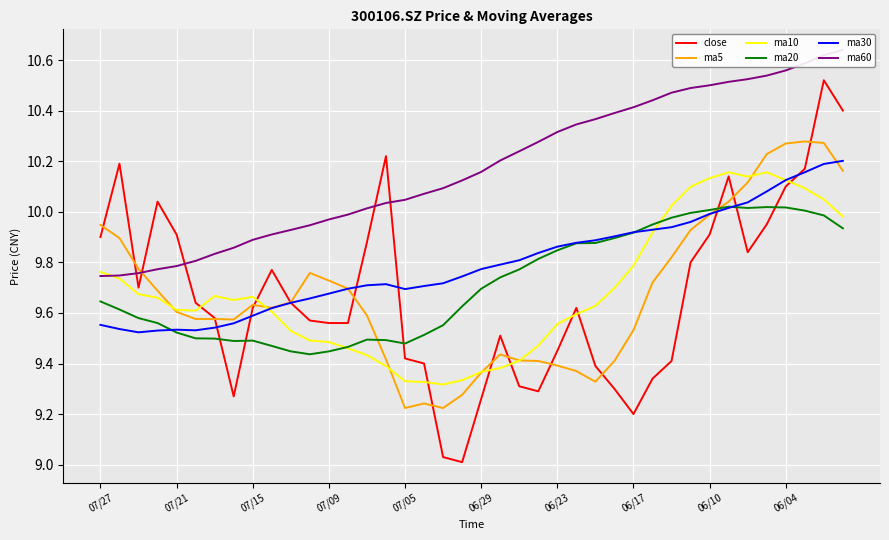

Is this an area chart (filled region under the line)?

No